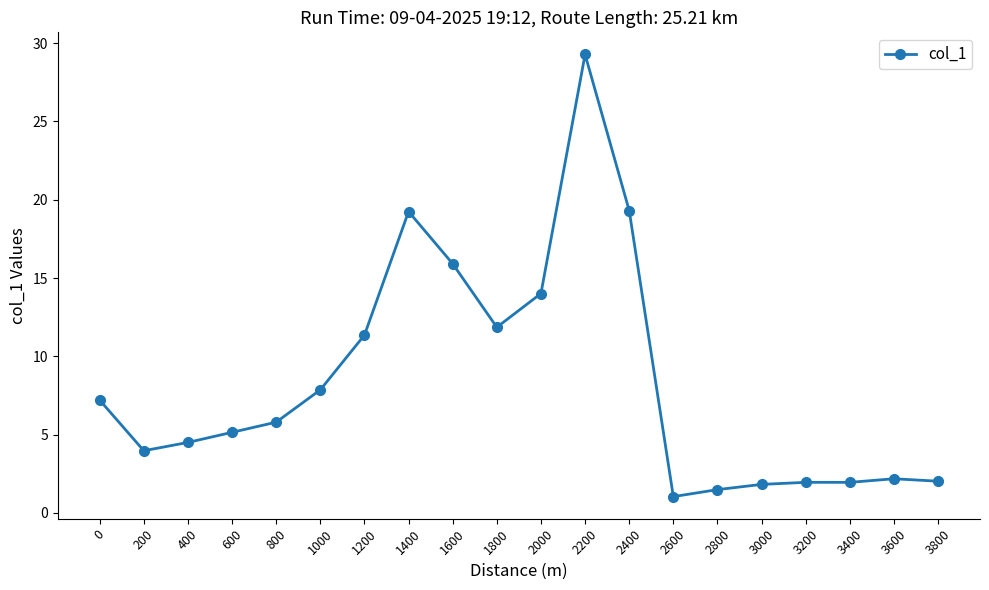

What is the difference between the values at 2400 and 2000?

5.3